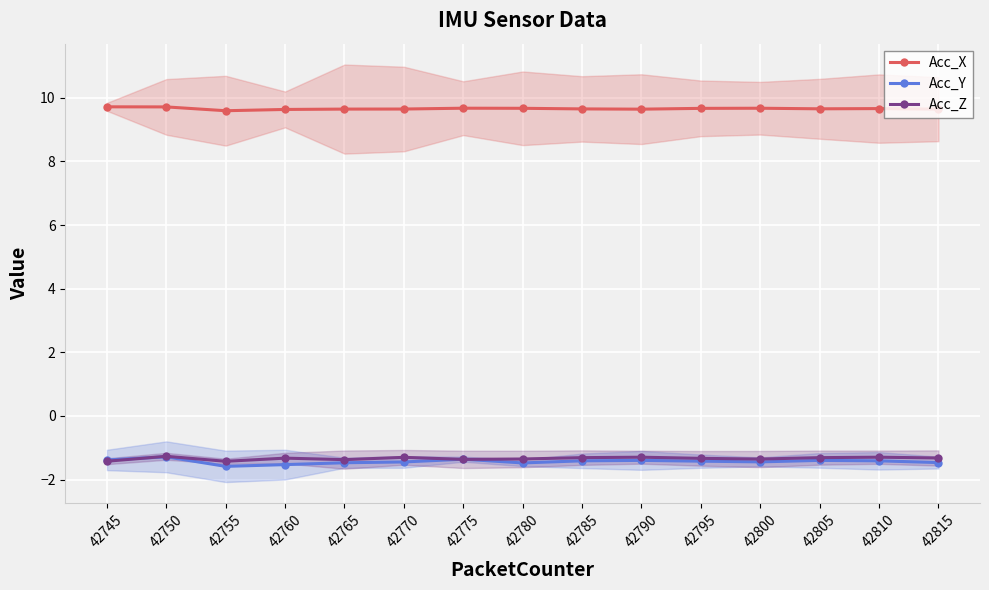

What is the difference between the maximum and minimum values in the Acc_Y series?

0.3